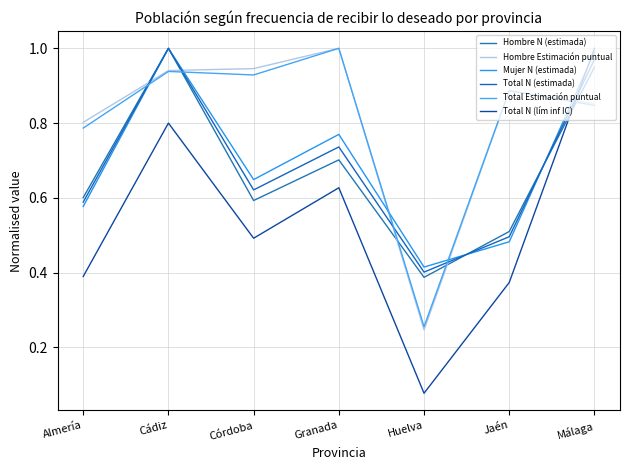

What is the difference between the Mujer N (estimada) values at Cádiz and Huelva?

0.6